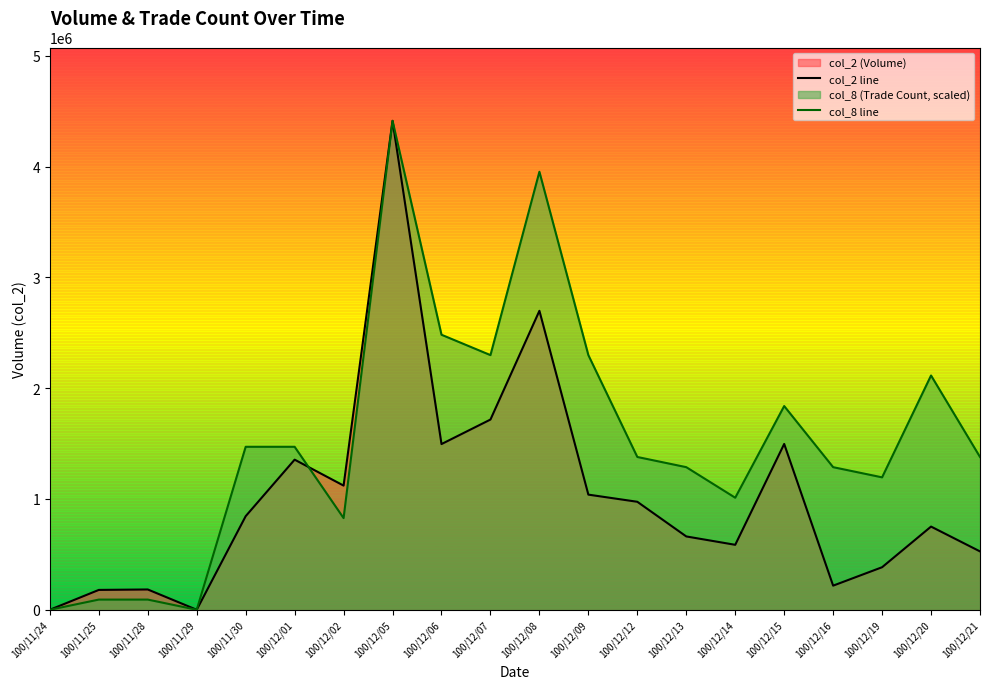

Is it true that col_8 line equals 2298812.5 at 100/12/07?

True